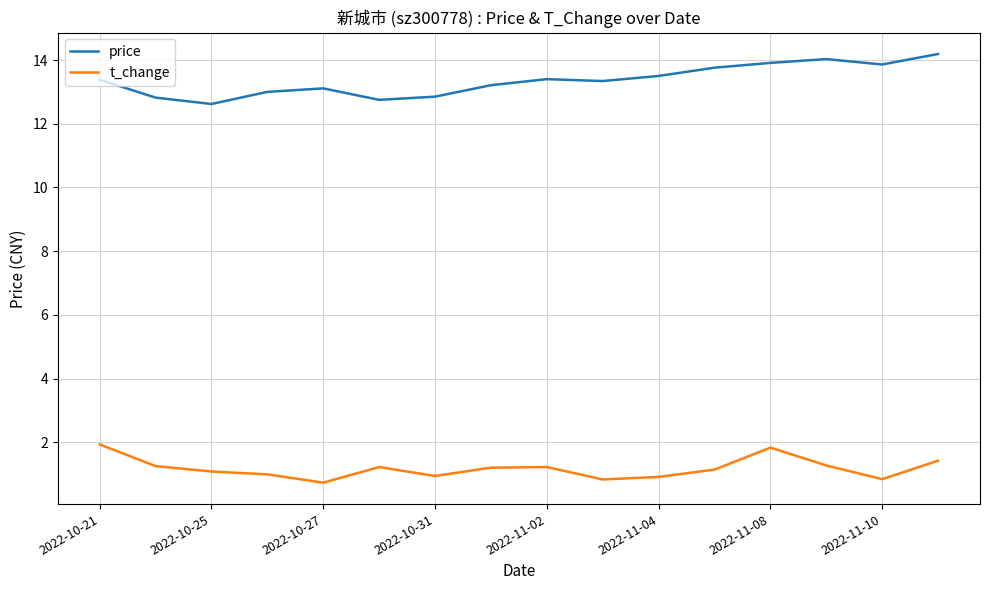

What are all the series names shown in the legend?

price, t_change